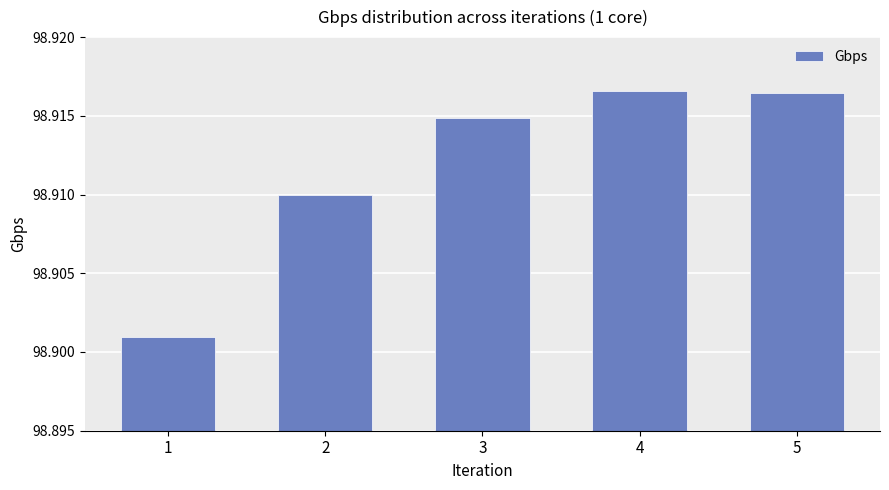

True or false: the data shows 147.7 at 2.

False